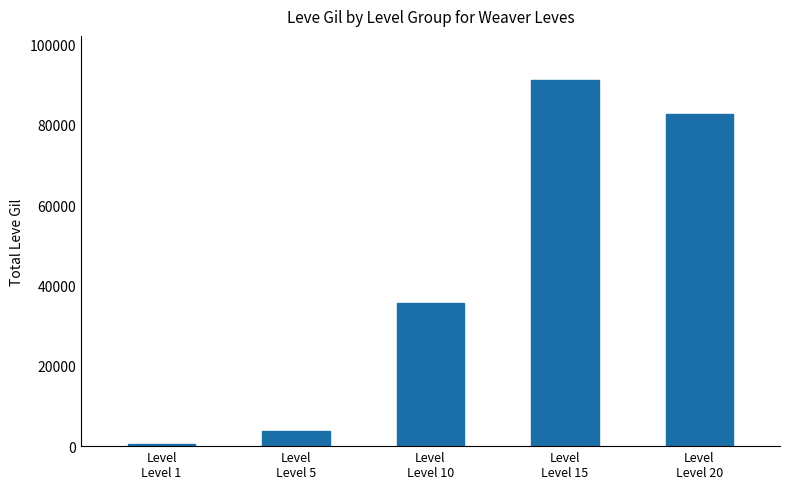

Which label corresponds to the smallest value in the chart?

Level
Level 1